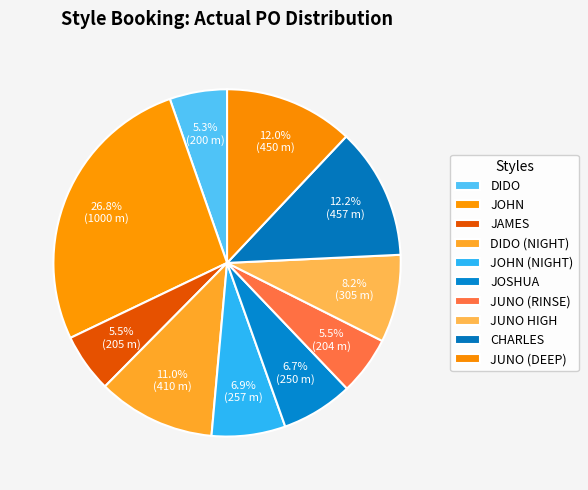

To the nearest percent, what is the combined percentage of JUNO (DEEP) and JUNO (RINSE)?

17%